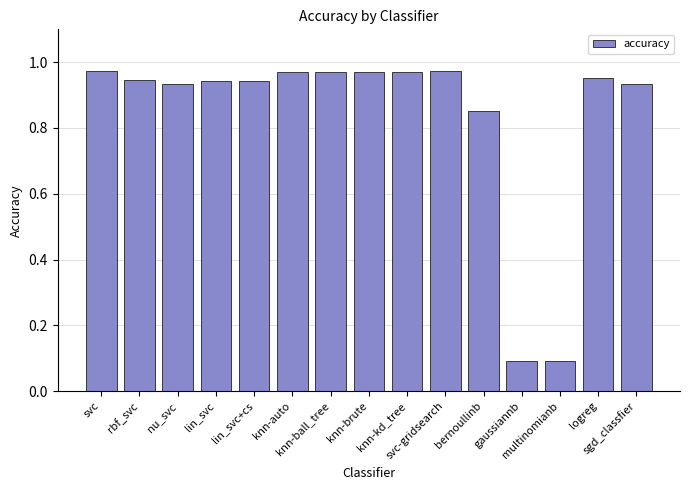

What is the average value?

0.8